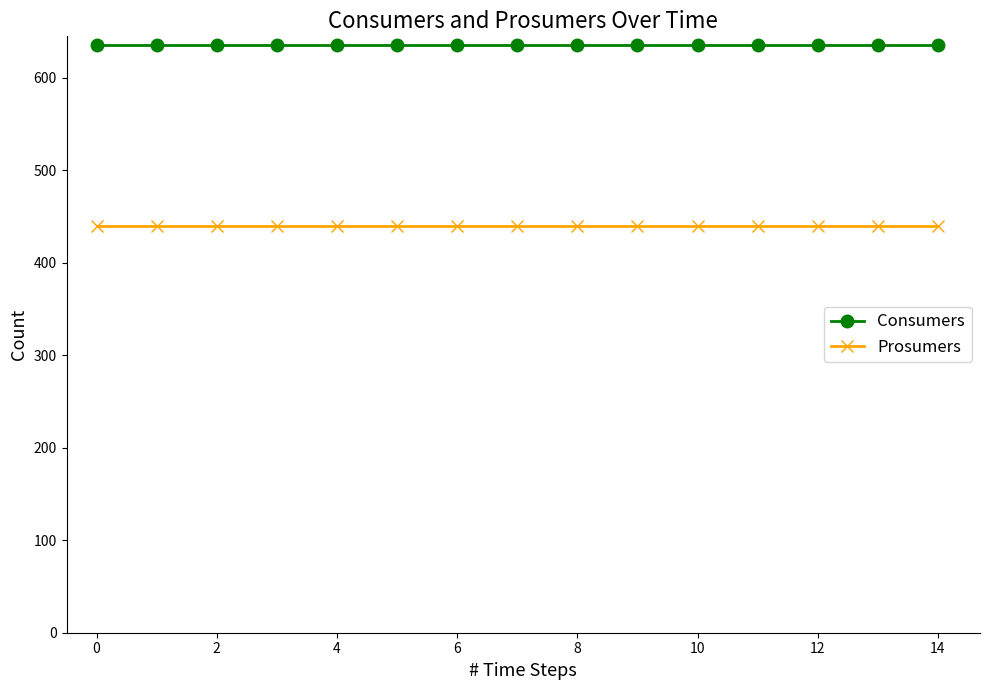

List the series in order of their overall mean, highest first.

Consumers, Prosumers